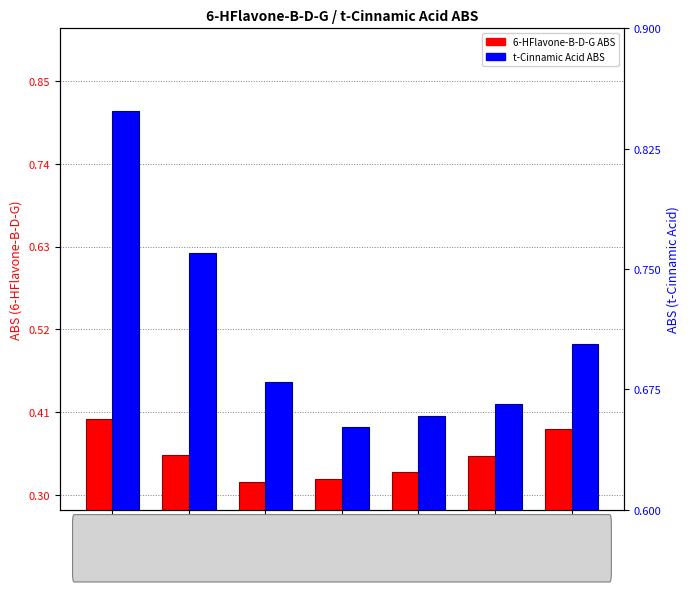

Reading left to right, transcribe all the data shown in this chart.

6-HFlavone-B-D-G: 190=0.4	195=0.4	200=0.3	205=0.3	210=0.3	215=0.4	220=0.4
t-Cinnamic Acid: 190=0.8	195=0.8	200=0.7	205=0.7	210=0.7	215=0.7	220=0.7